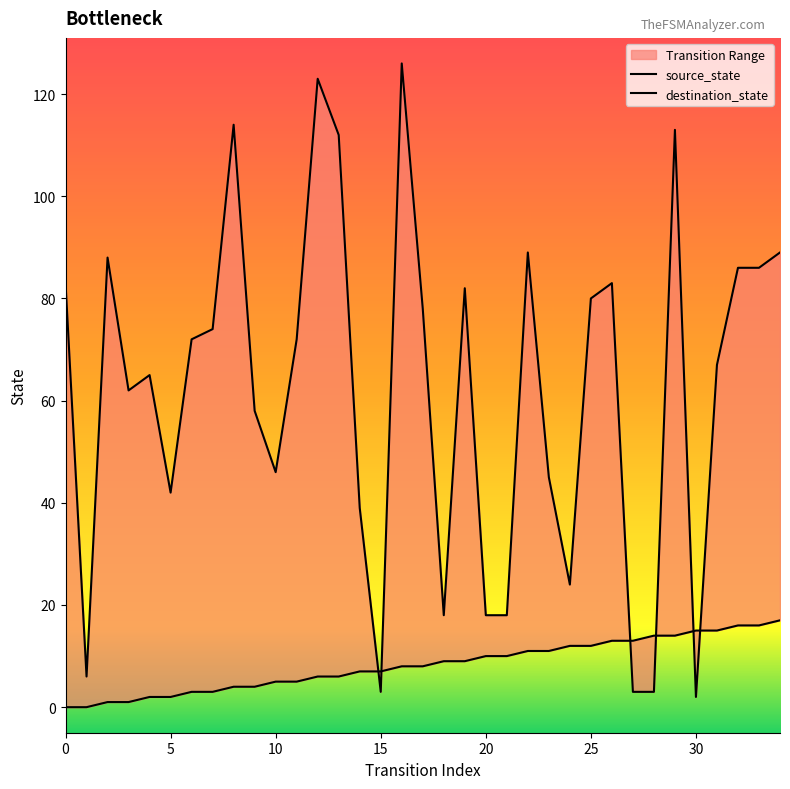

At which category does the chart reach its peak across all series?

16